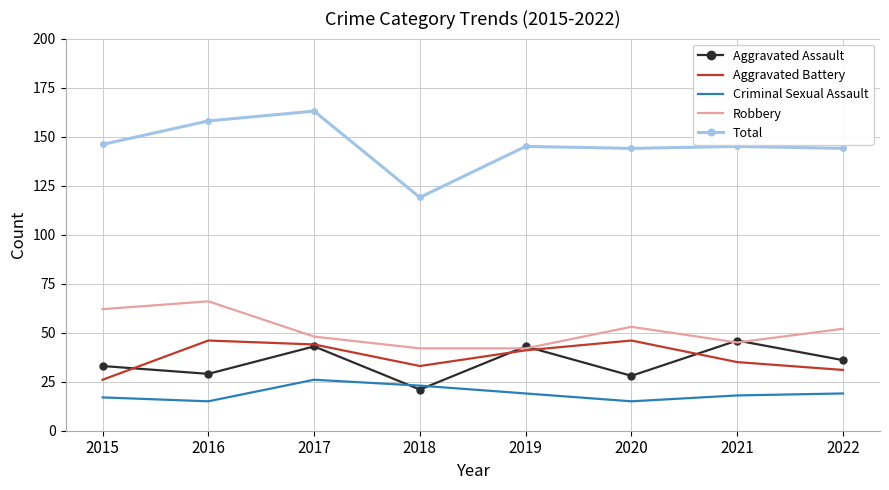

Read the Total value at 2017, to the nearest 5.

165